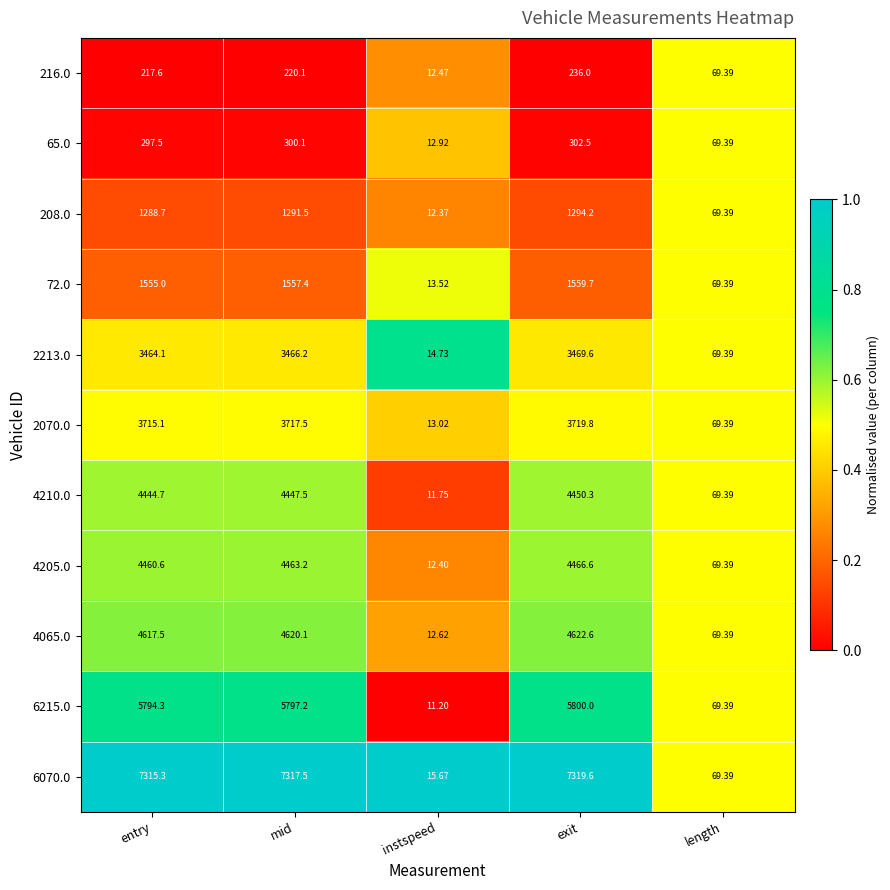

Is the value of 4205.0 at instspeed greater than the value of 208.0 at entry?

No